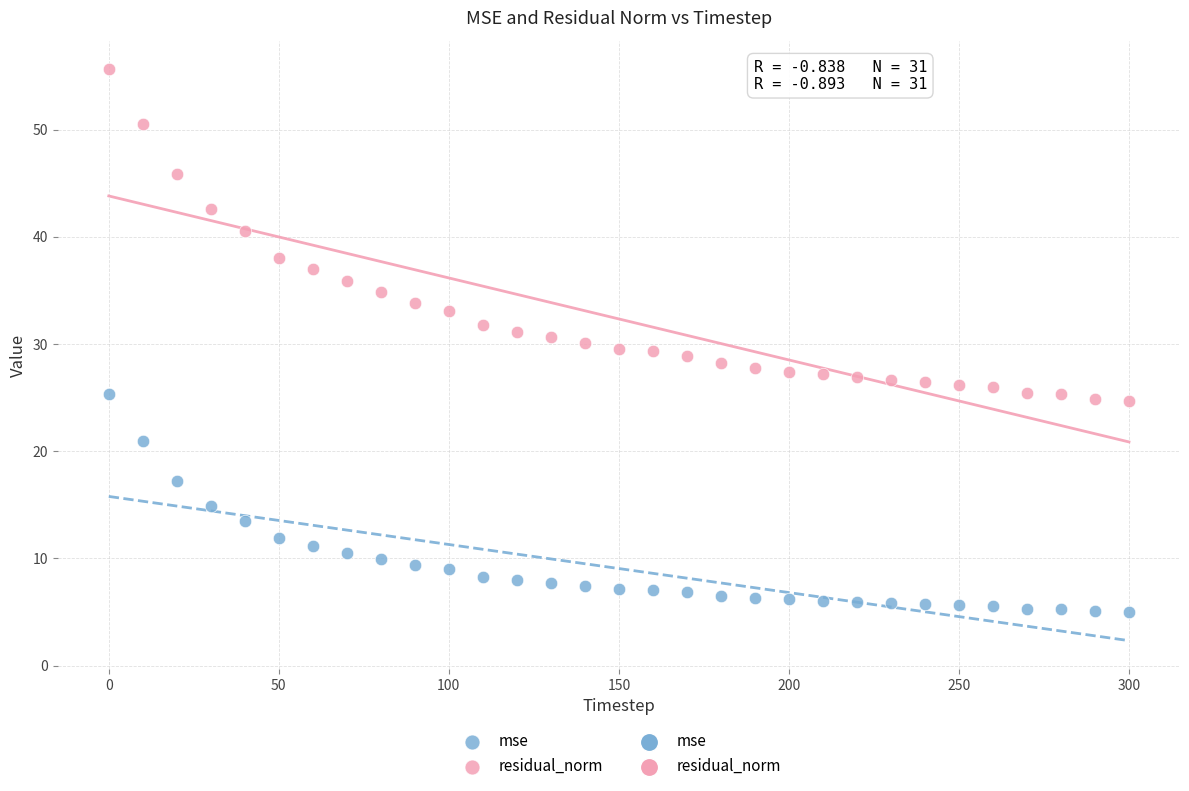

Across all data points, what is the range of X values (max minus min)?

300.0